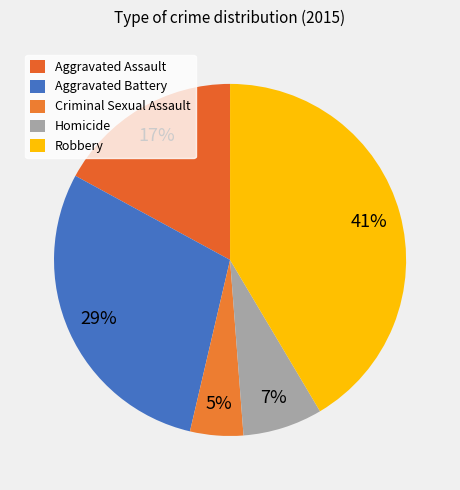

Does Aggravated Assault represent more than half of the total?

No